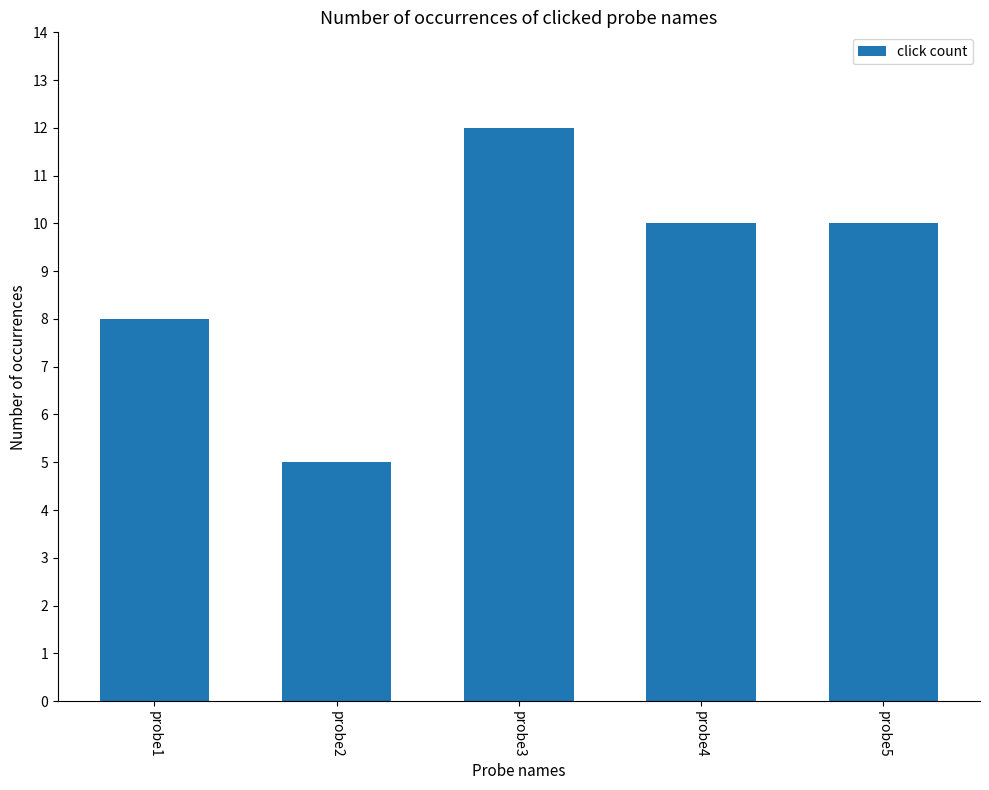

True or false: the data shows 7 at probe2.

False